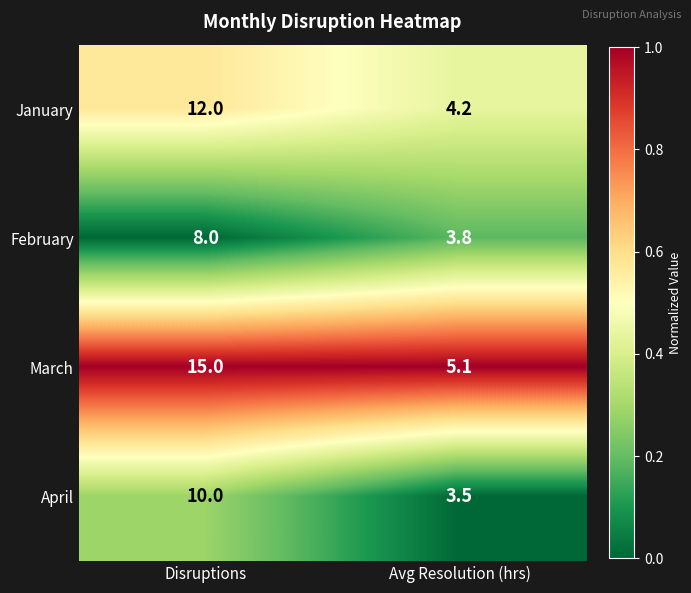

Which series has the largest total across all categories?

March